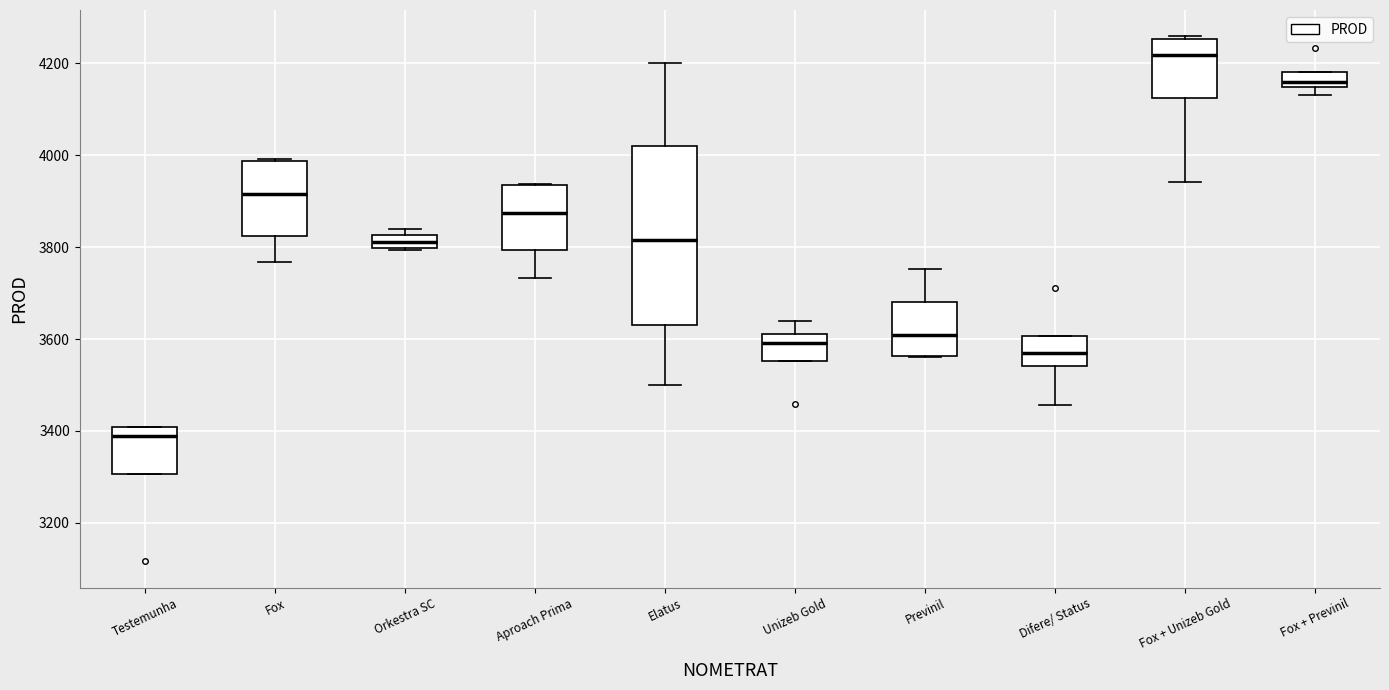

Comparing the boxes themselves (not the whiskers), which one is the tallest?

Elatus